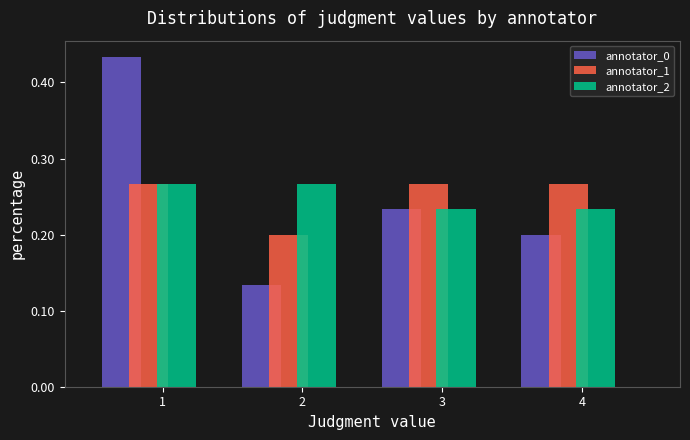

List the labels in order of annotator_0 value, largest first.

1, 3, 4, 2